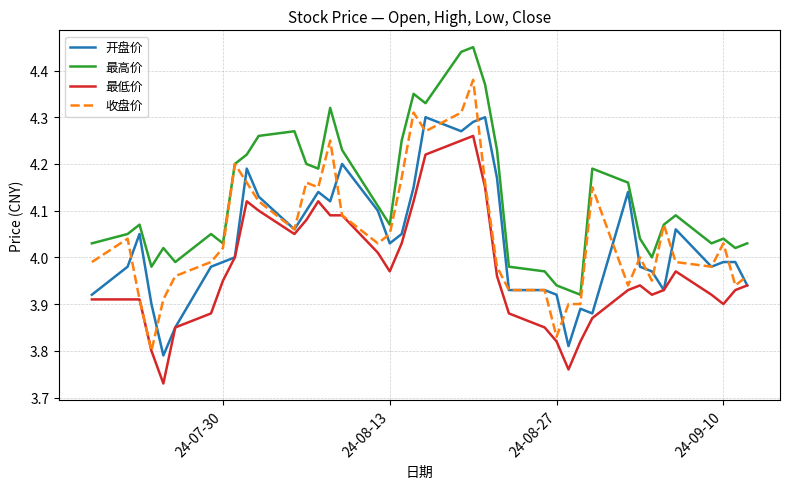

Which series has the largest total across all categories?

最高价